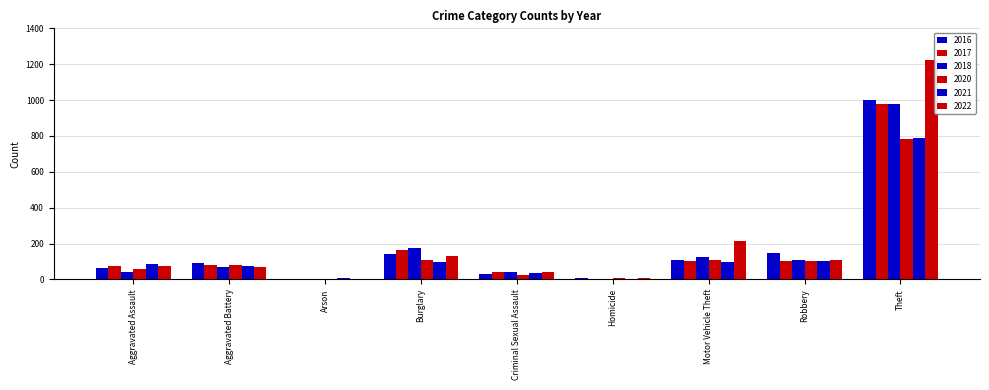

At which label does 2020 first exceed 82?

Burglary